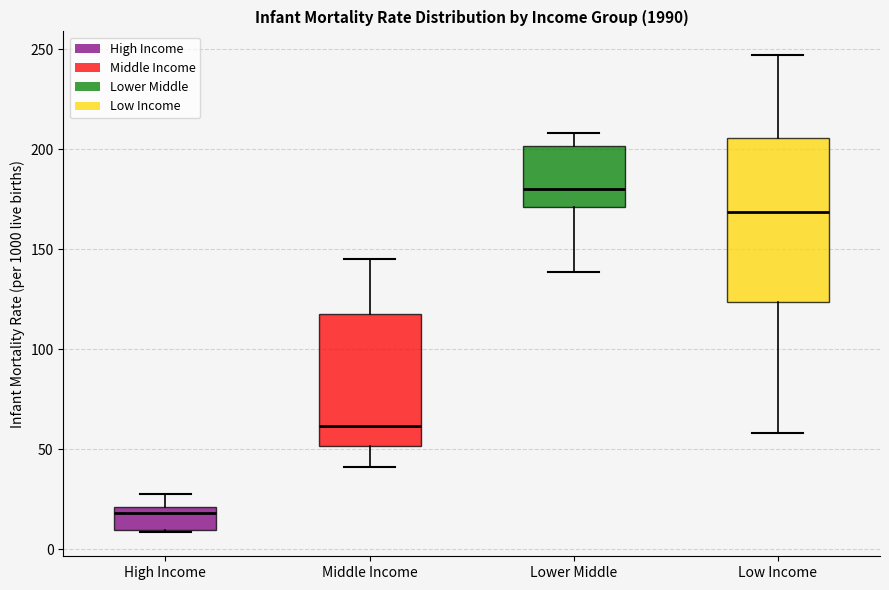

Reading left to right, read every box against the y-axis: the position of its median line, the range the box covers, and the ends of its whiskers. The values are not printed on the chart, so give them approximately, as read against the axis.

High Income: median 20 (just below the box's upper edge), box 10 to 20, whiskers 10 to 30
Middle Income: median 60, box 50 to 115, whiskers 40 to 145
Lower Middle: median 180, box 170 to 200, whiskers 140 to 210
Low Income: median 170, box 125 to 205, whiskers 60 to 245